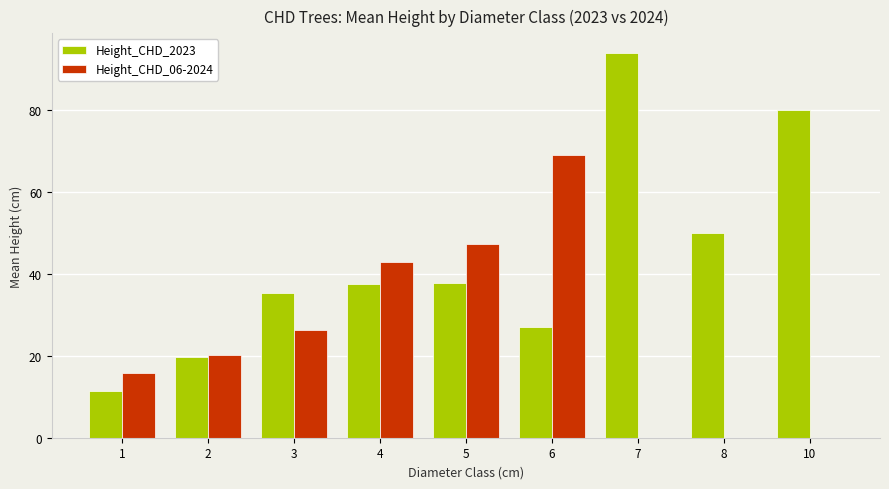

Between 1 and 10, which series saw the biggest shift?

Height_CHD_2023